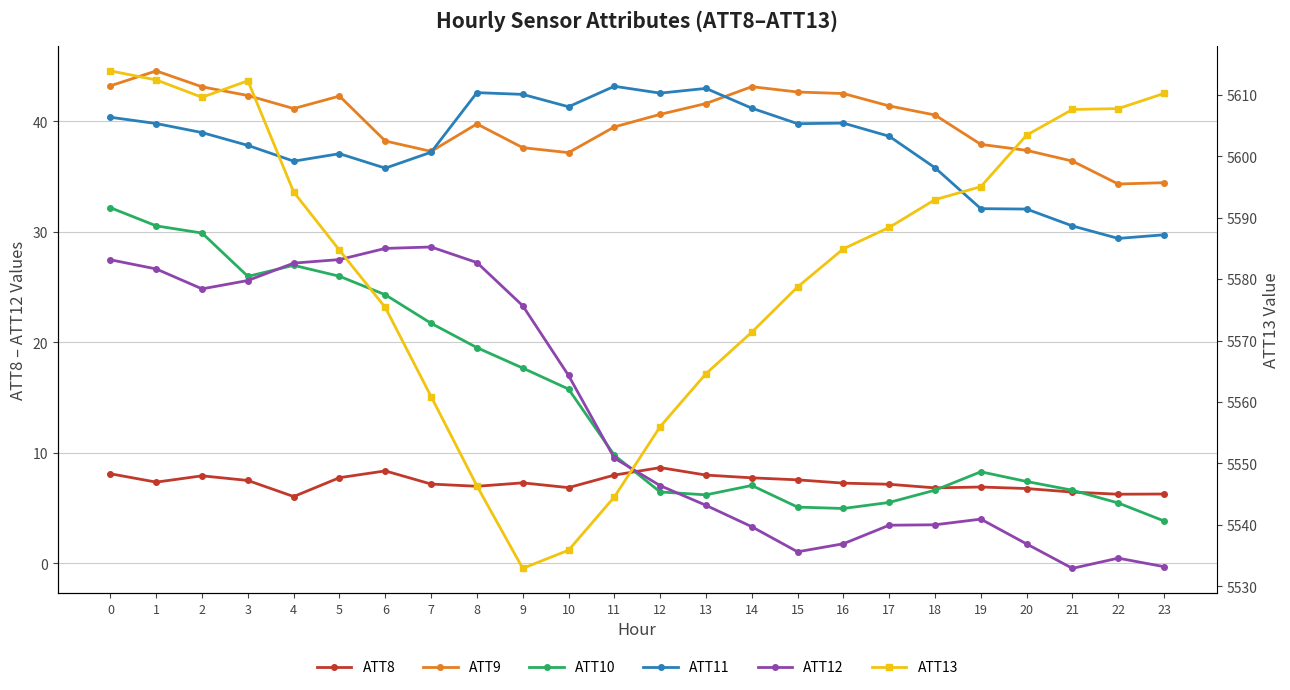

Which series has the largest total across all categories?

ATT13